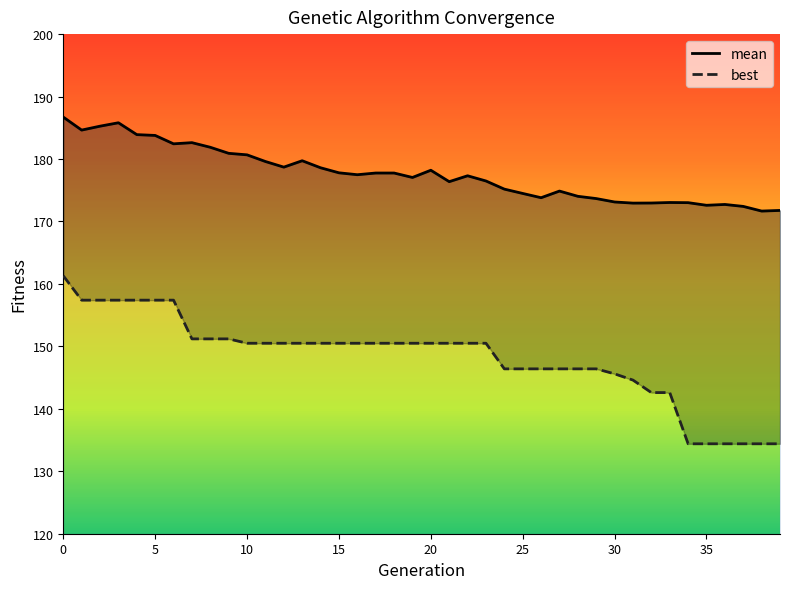

True or false: mean and best cross at least once.

False